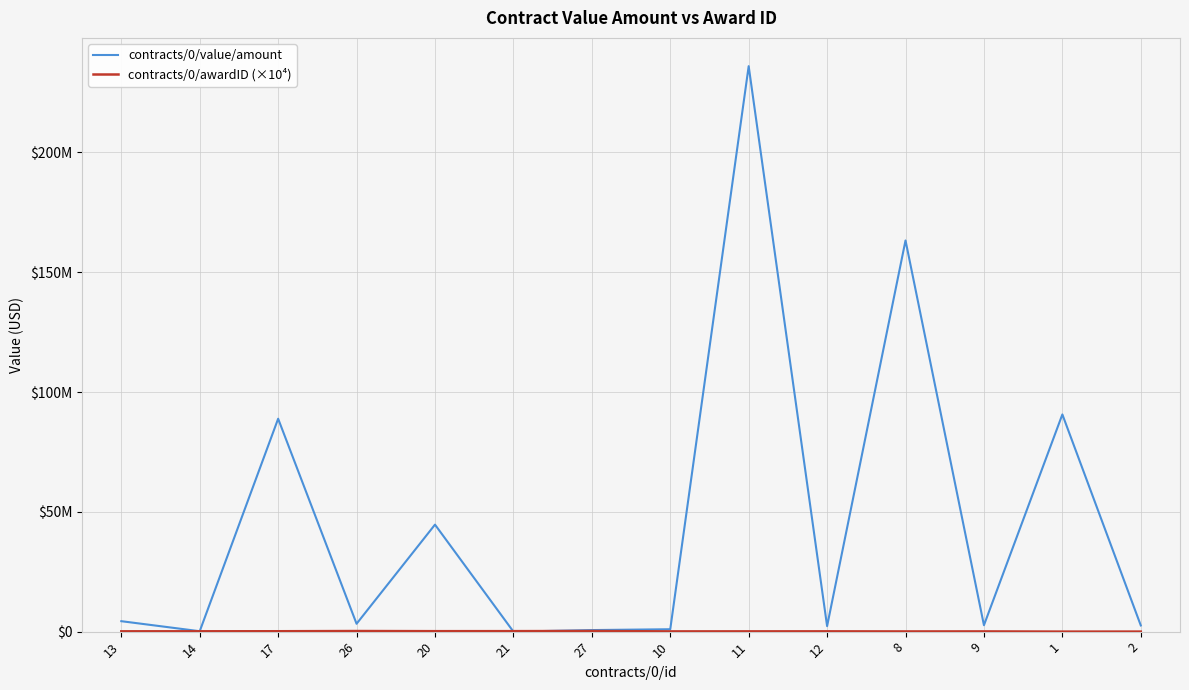

What is the difference between the maximum and minimum values in the contracts/0/value/amount series?

235999999.0